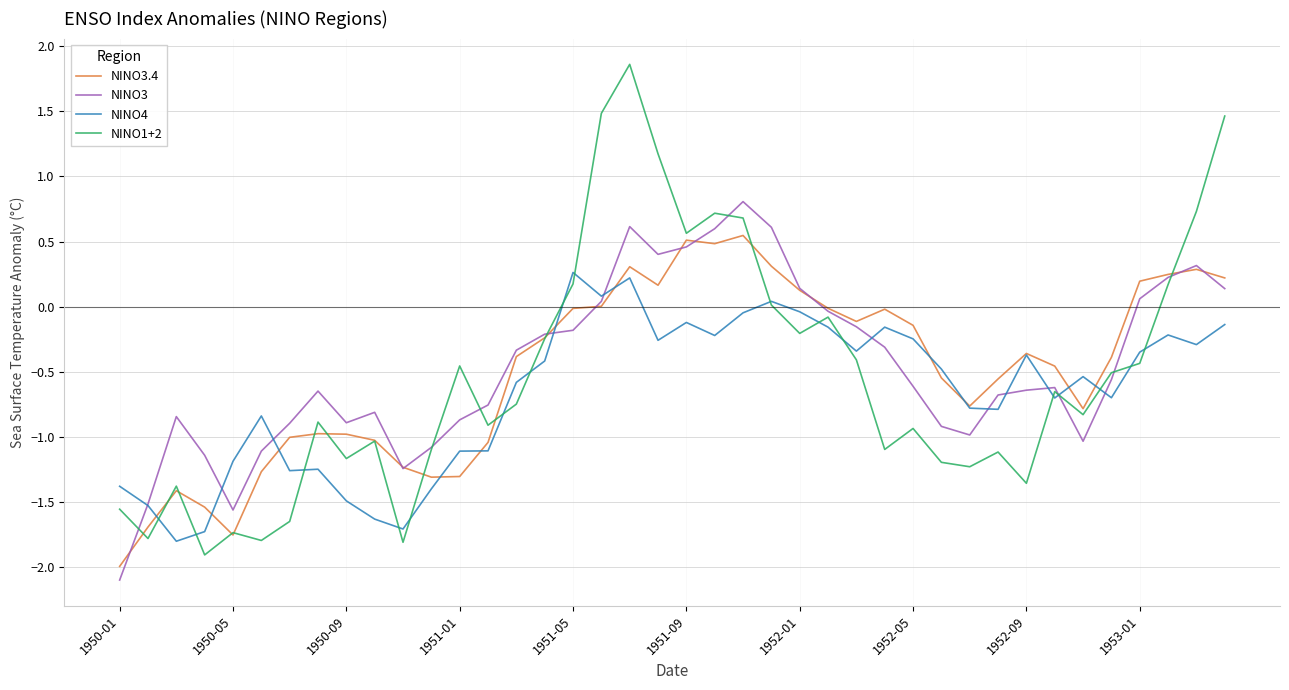

How many lines are shown in the chart?

4